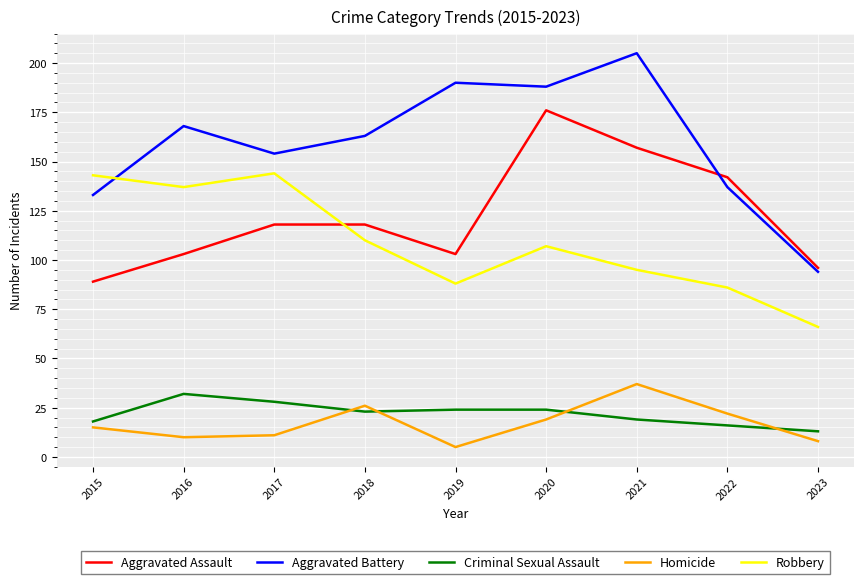

Where is the first local maximum for Homicide?

2018